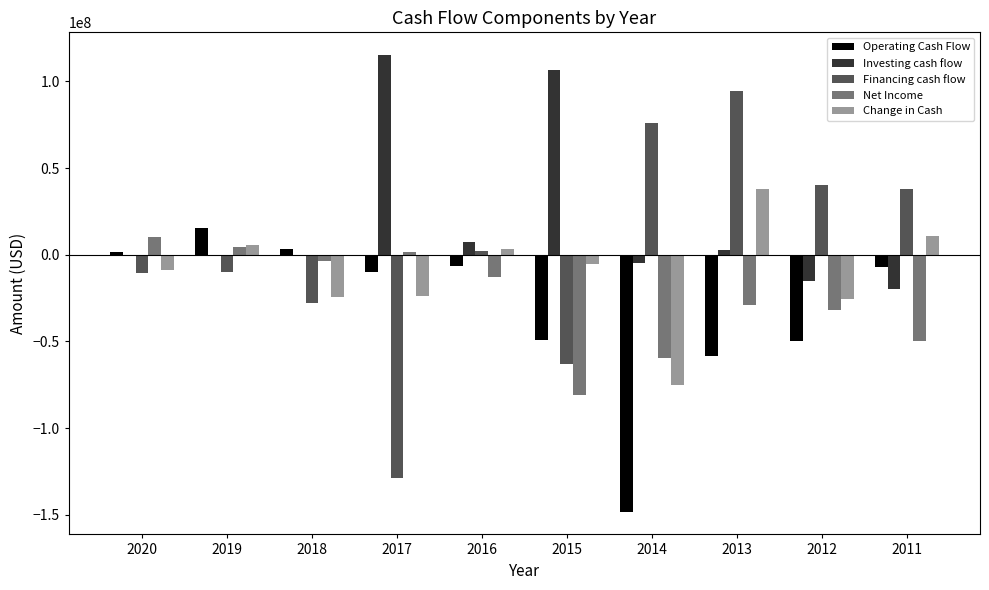

What is the spread (max minus min) of values at 2019?

25595000